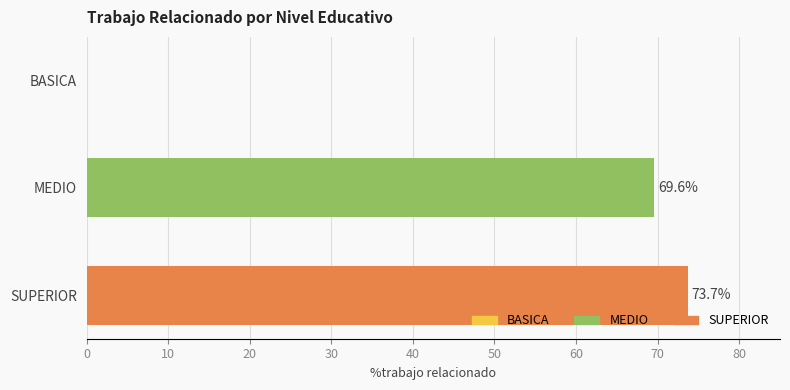

What is the sum of the values at SUPERIOR and BASICA?

73.7